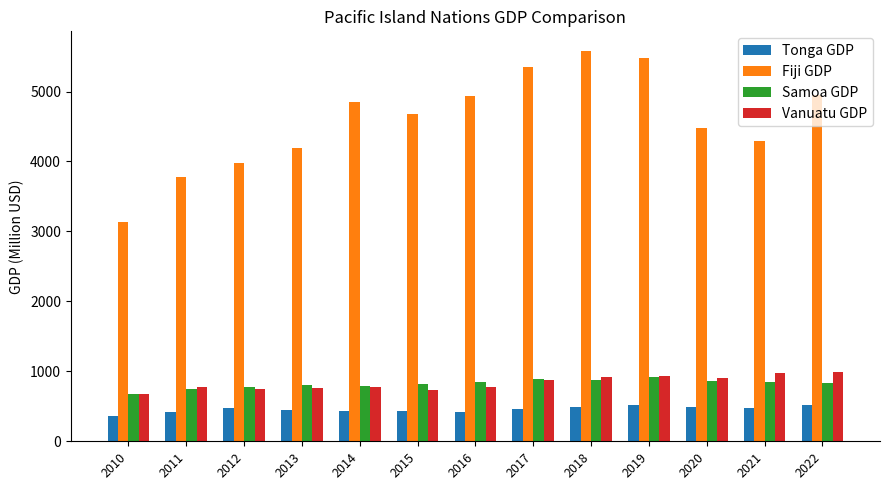

At which label does Fiji GDP reach its minimum?

2010